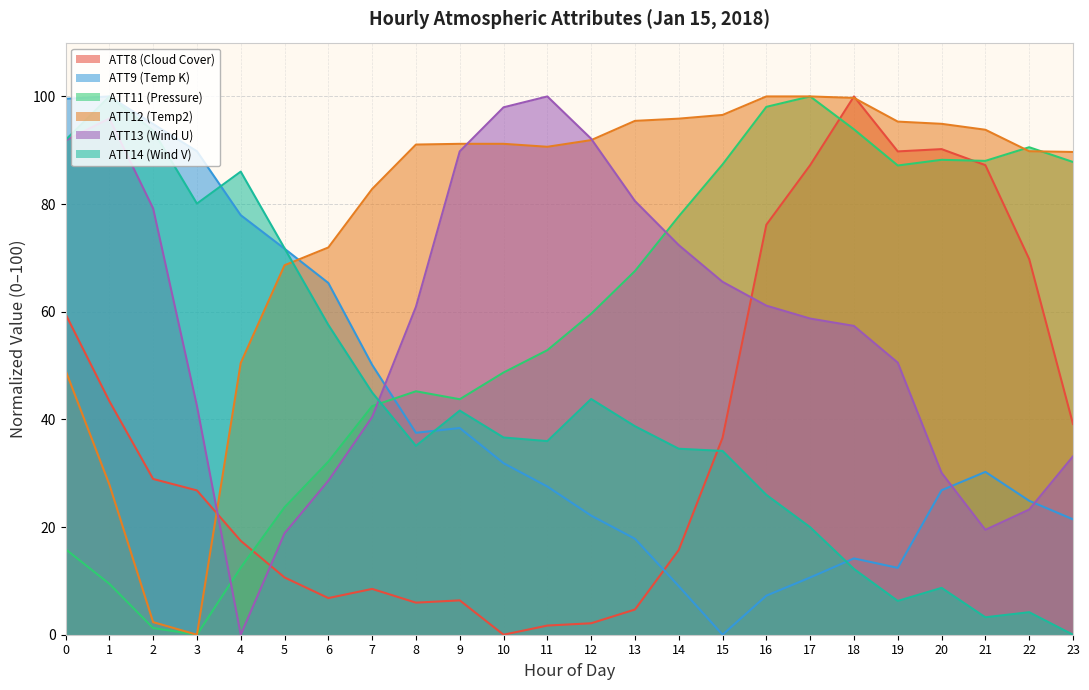

Is it true that ATT11 (Pressure) equals 36.1 at 20?

False